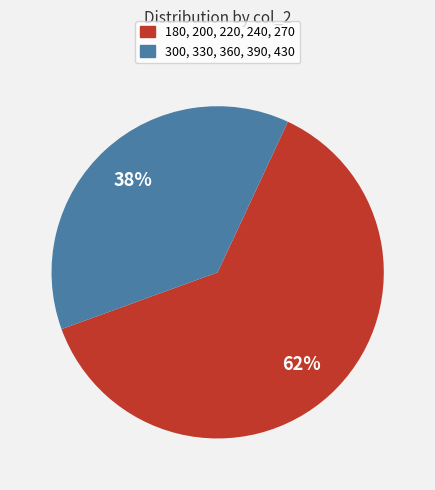

Is there a majority slice in this chart?

Yes